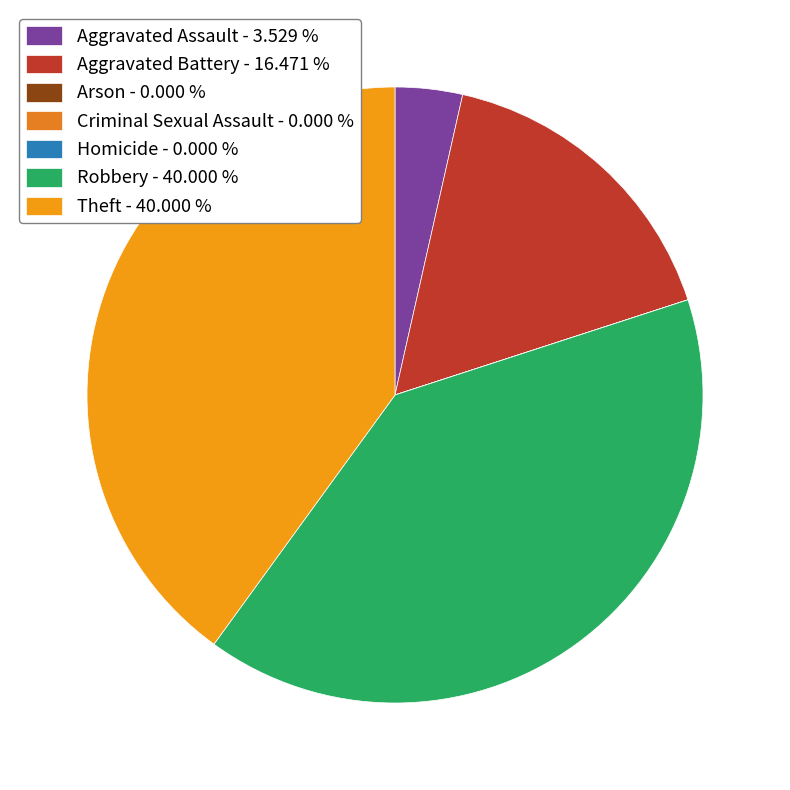

How many segments does this pie chart have?

7